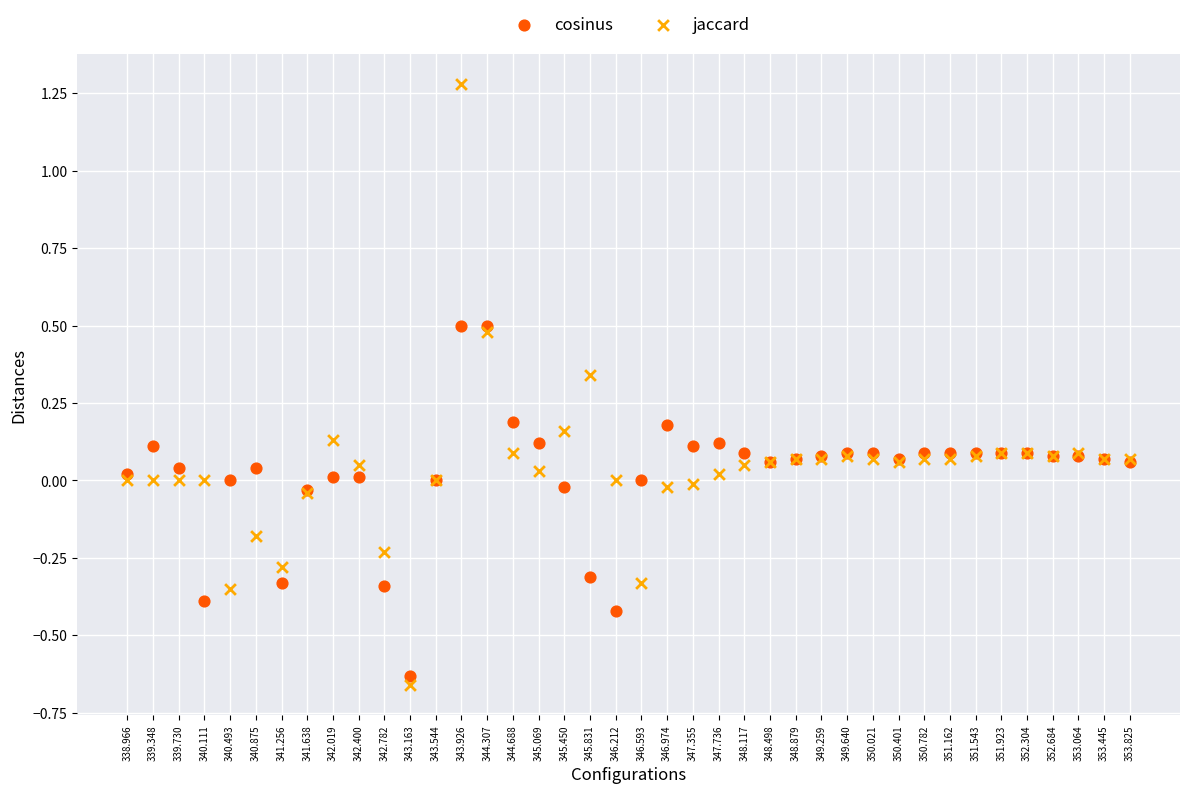

Which series reaches the maximum Y coordinate?

jaccard